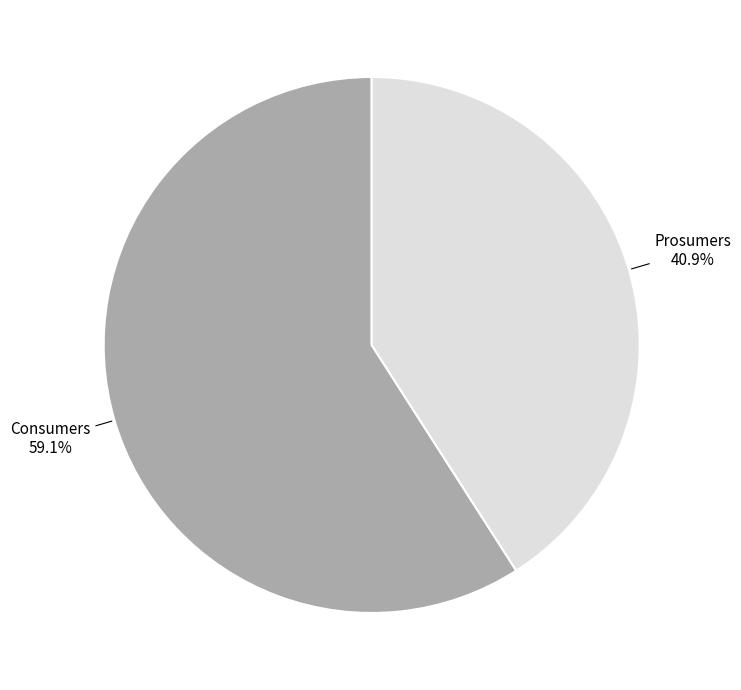

The Consumers slice represents 51% of the pie. True or false?

False